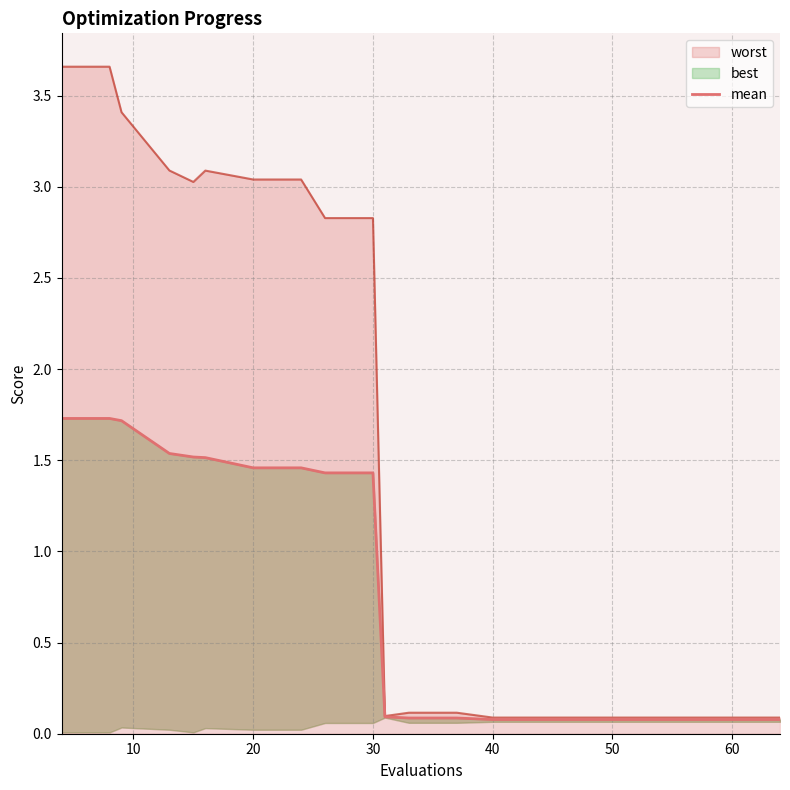

What is the difference between the second highest and minimum values?

1.7